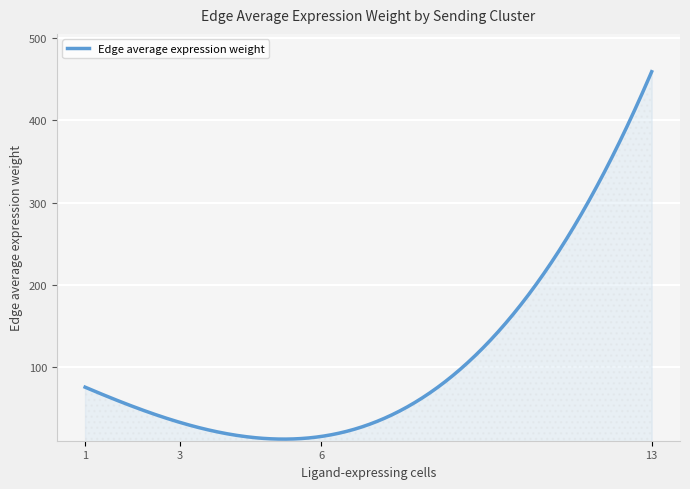

How many lines are shown in the chart?

1